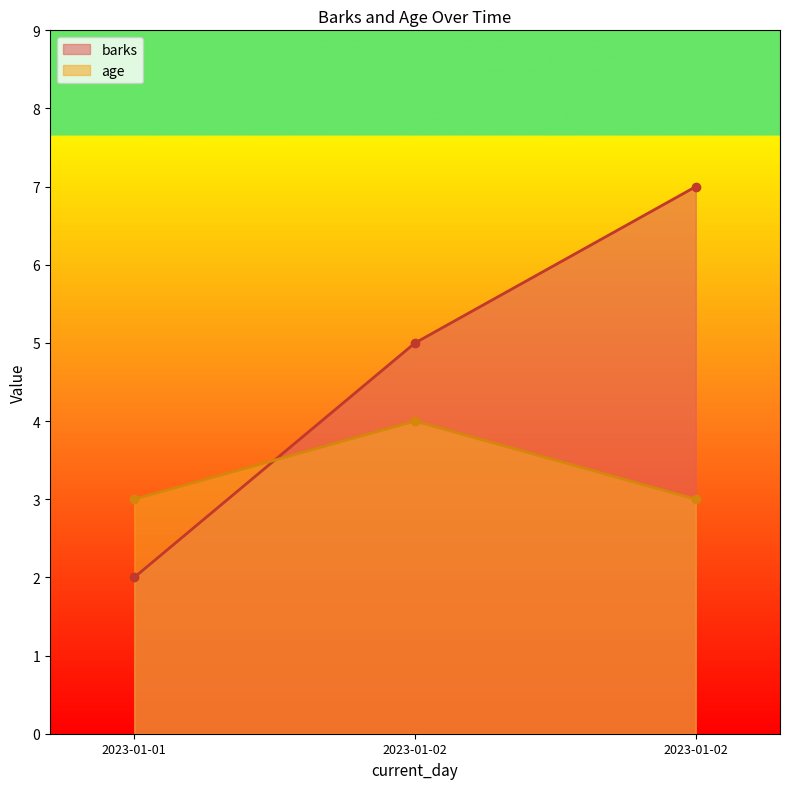

Which series has the largest range (max minus min)?

barks